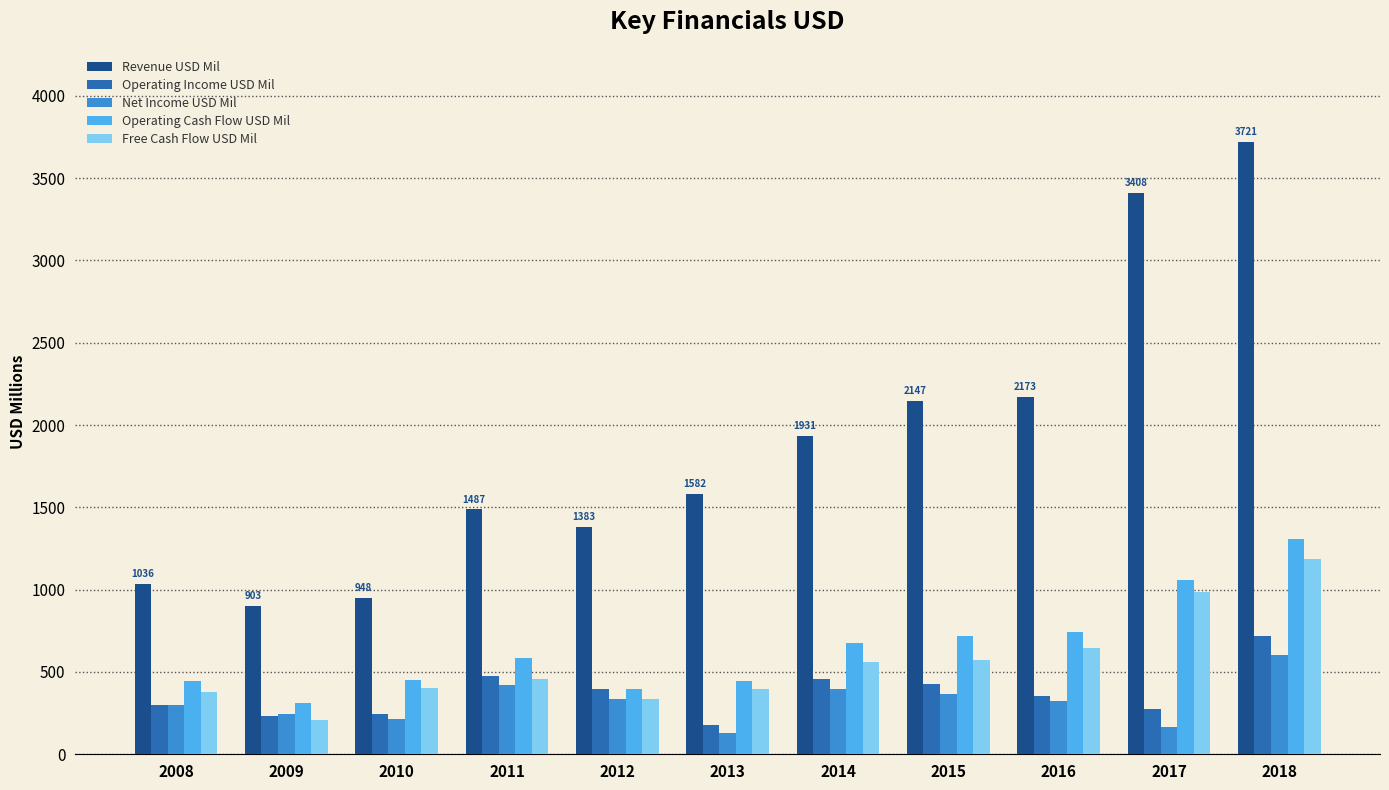

The Operating Cash Flow USD Mil series shows 232 at 2012. True or false?

False